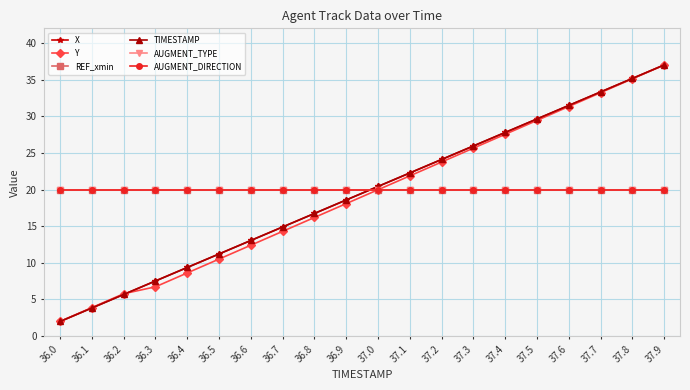

Which label corresponds to the largest value in the chart?

37.9